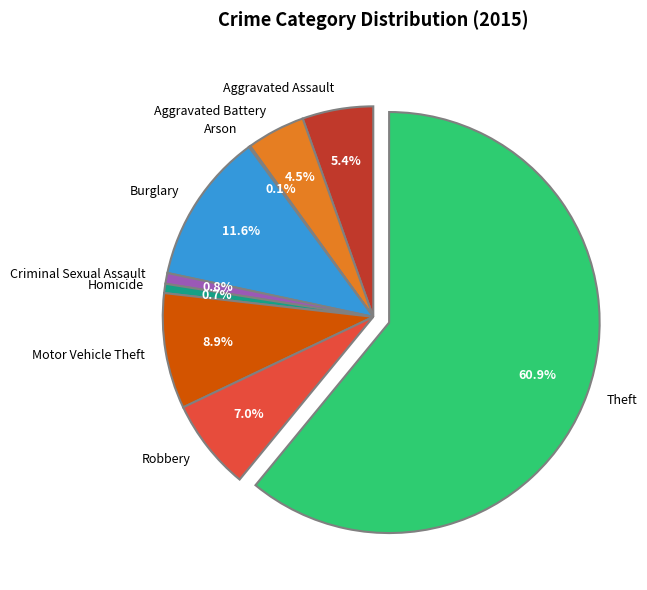

What portion of the pie excludes Robbery?

93.0%